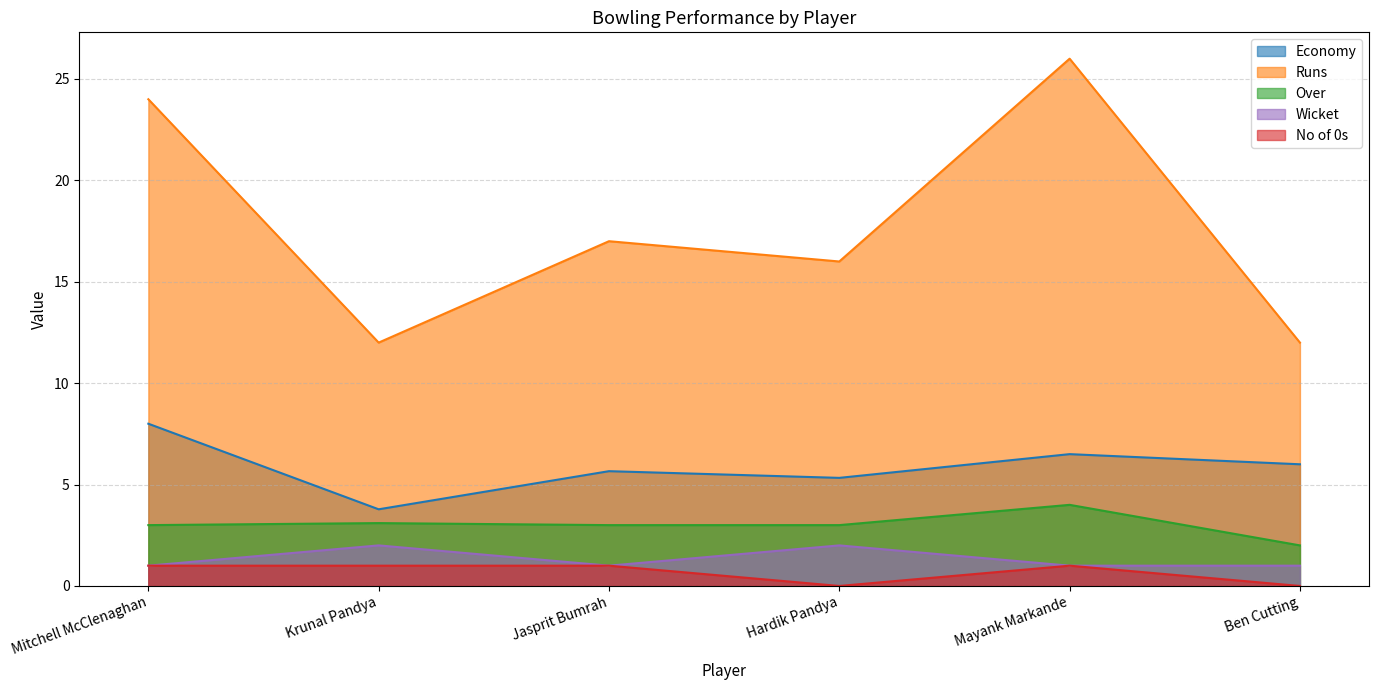

What are all the series names shown in the legend?

Economy, Runs, Over, Wicket, No of 0s